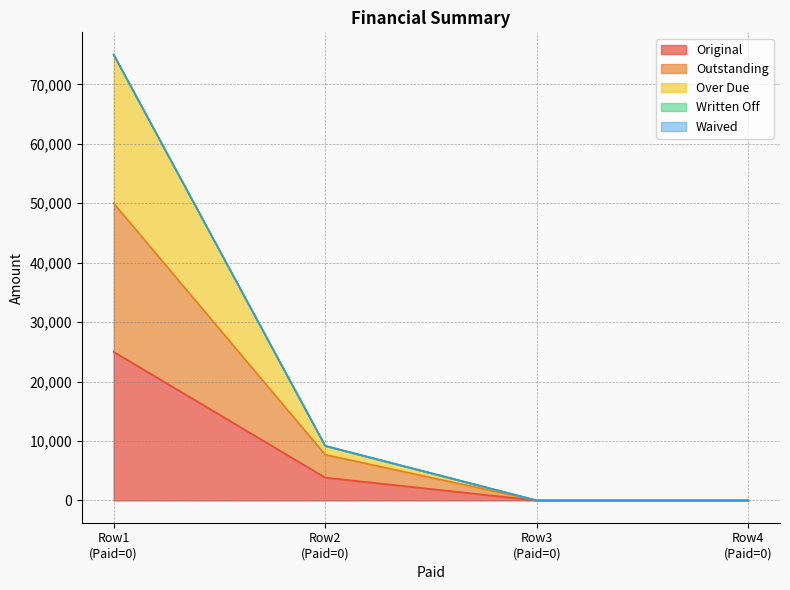

Does the chart display data point markers on the line(s)?

No